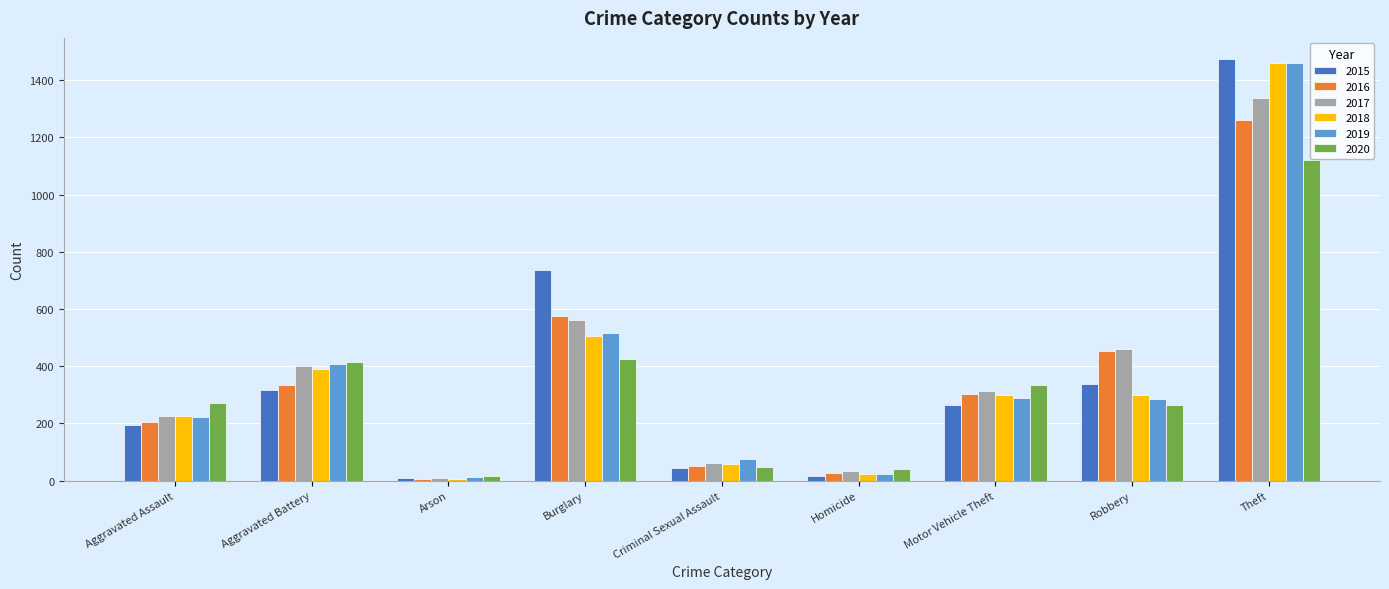

True or false: 2015 has a value of 9 at Arson.

True